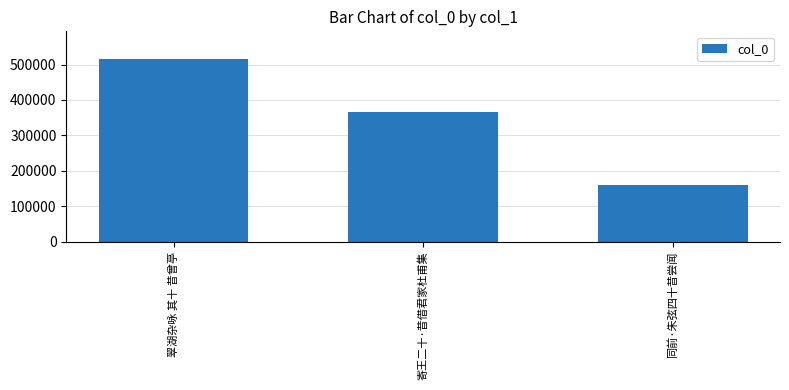

Approximately how many times larger is the value at 寄王二十·昔借君家杜甫集 compared to 翠湖杂咏 其十 昔曾亭?

0.7